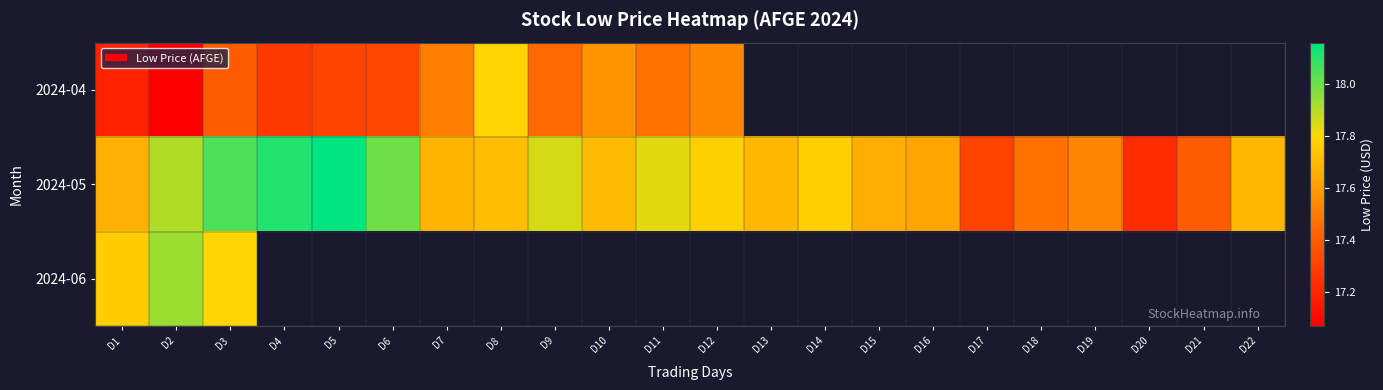

Which has a higher value, D9 or D3?

D9